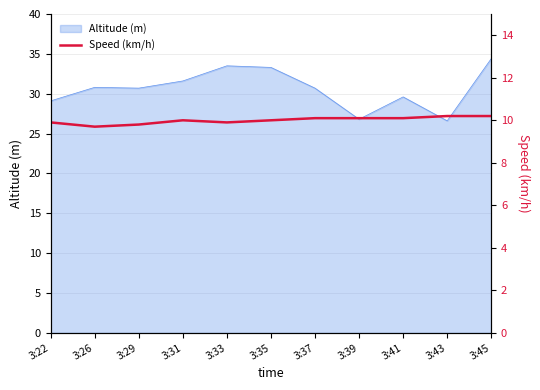

The Altitude (m) series shows 40.1 at 3:26. True or false?

False